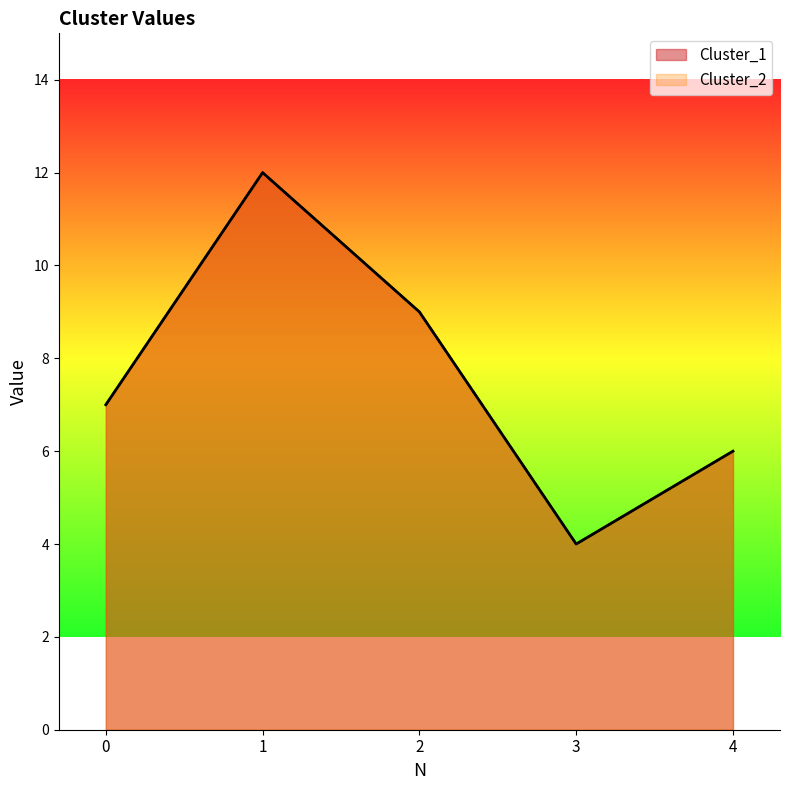

What is the sum of the Cluster_1 values at 4 and 3?

10